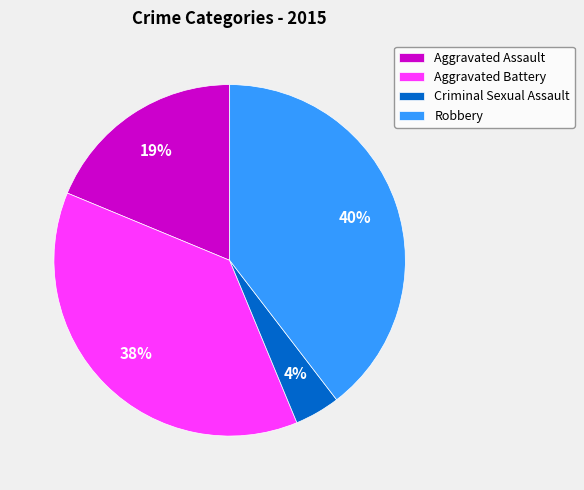

Which category has the biggest portion of the pie?

Robbery